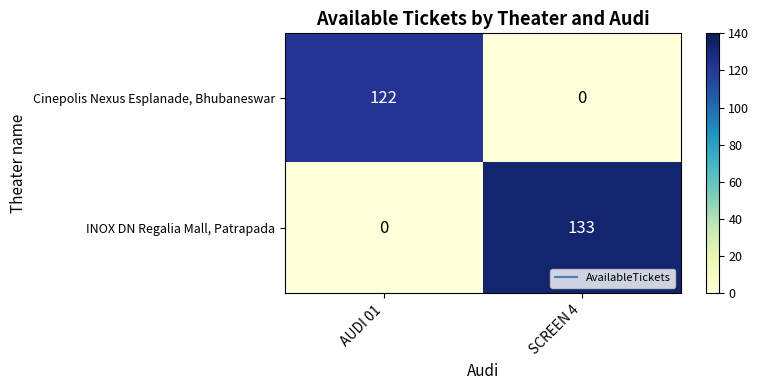

What is the spread (max minus min) of values at SCREEN 4?

133